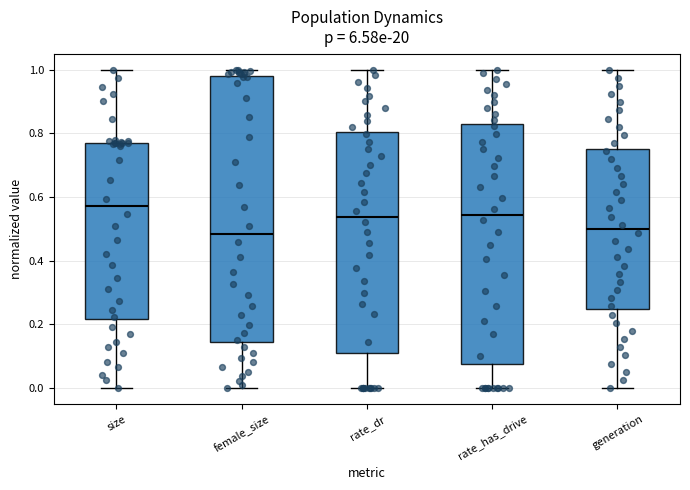

Reading left to right, read every box against the y-axis: the position of its median line, the range the box covers, and the ends of its whiskers. The values are not printed on the chart, so give them approximately, as read against the axis.

size: median 0.58, box 0.22 to 0.78, whiskers 0.00 to 1.00
female_size: median 0.48, box 0.14 to 0.98, whiskers 0.00 to 1.00
rate_dr: median 0.54, box 0.10 to 0.80, whiskers 0.00 to 1.00
rate_has_drive: median 0.54, box 0.08 to 0.82, whiskers 0.00 to 1.00
generation: median 0.50, box 0.26 to 0.76, whiskers 0.00 to 1.00